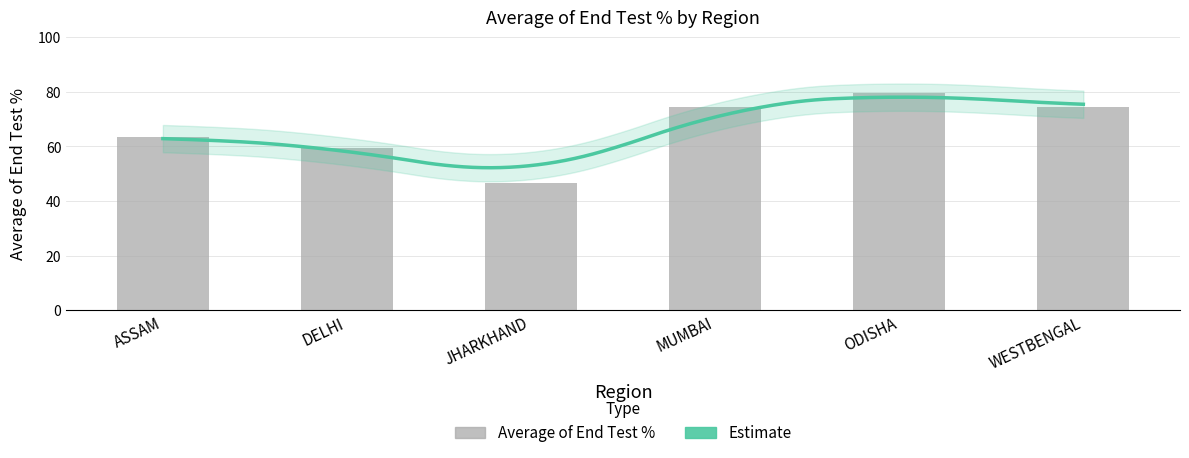

Reading left to right, extract all data points from this chart.

63.5	59.3	46.7	74.5	79.6	74.6